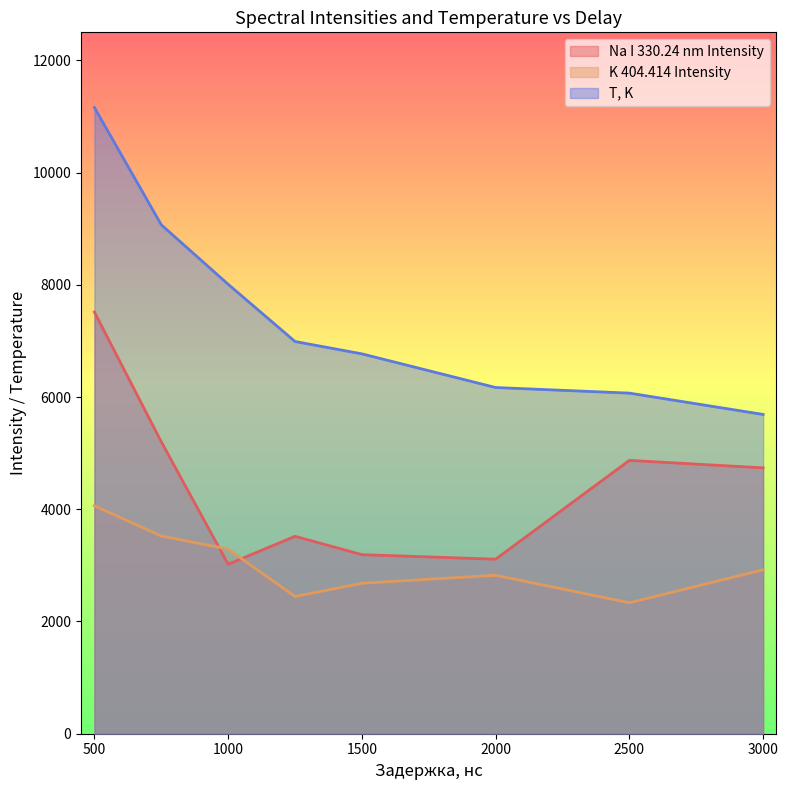

Does the chart have visible grid lines?

No